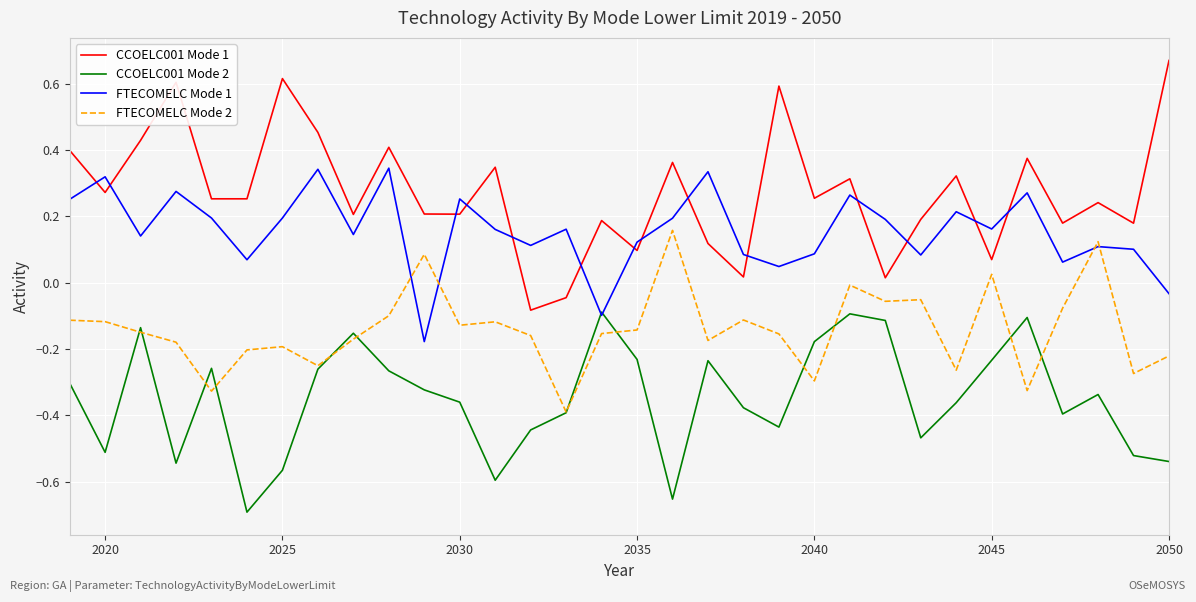

Which series has the widest spread of values?

CCOELC001 Mode 1